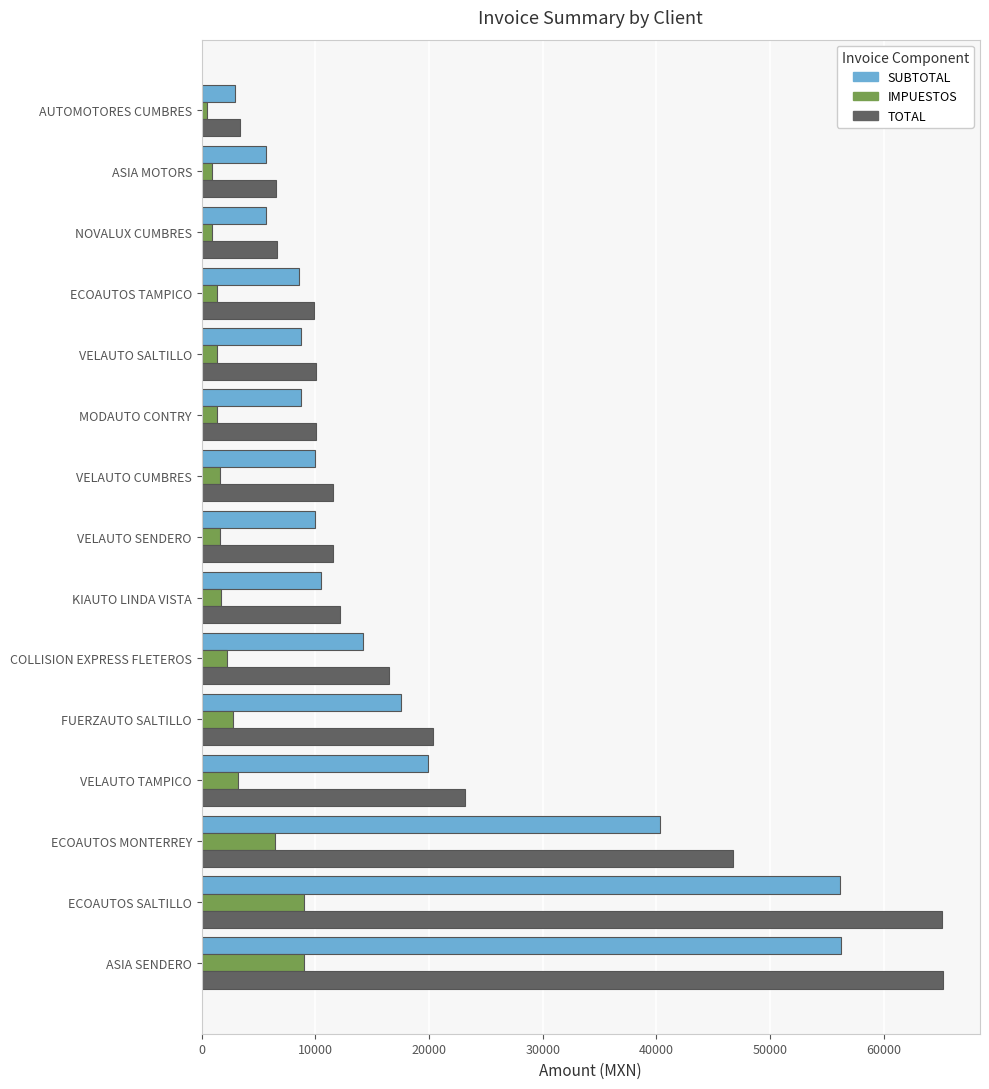

Rank the series by their maximum value, from lowest to highest.

IMPUESTOS, SUBTOTAL, TOTAL